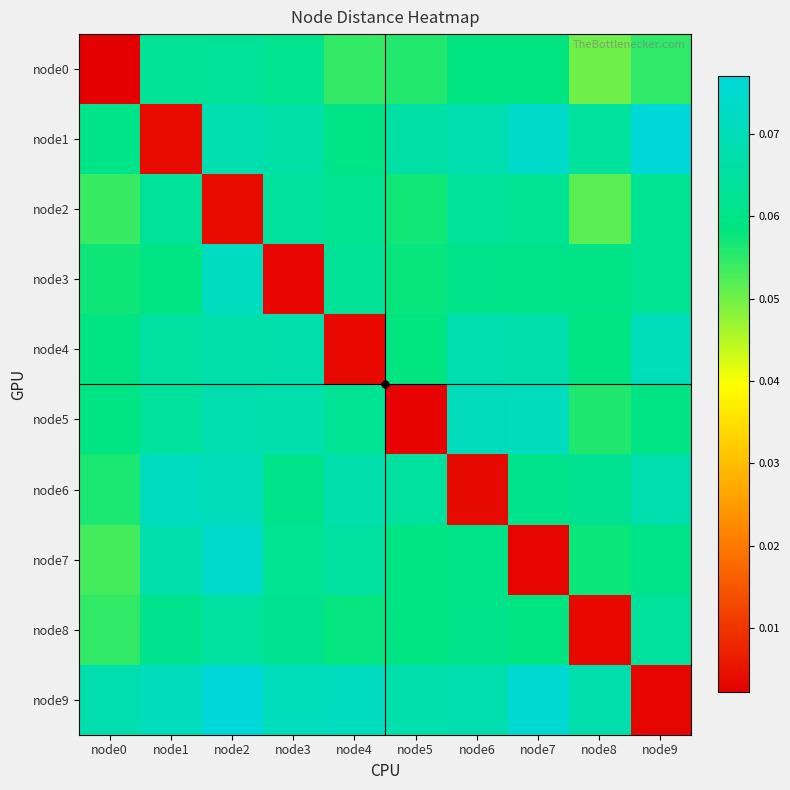

What is the difference between the highest and lowest values at node1?

0.1